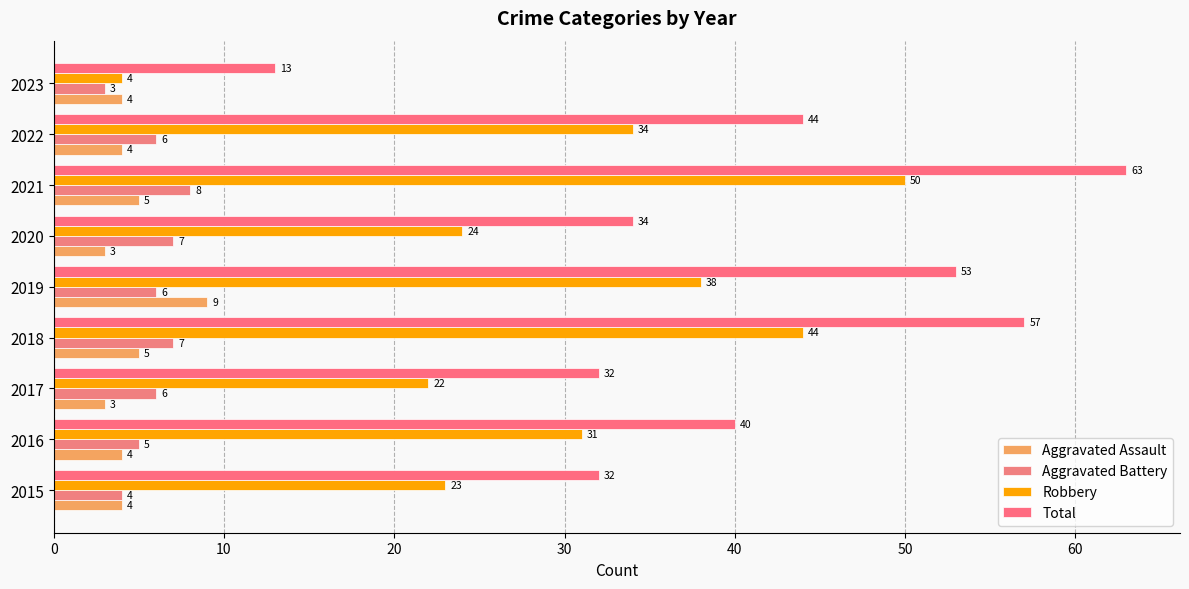

Count the Aggravated Assault values in the range 4 to 5.

6